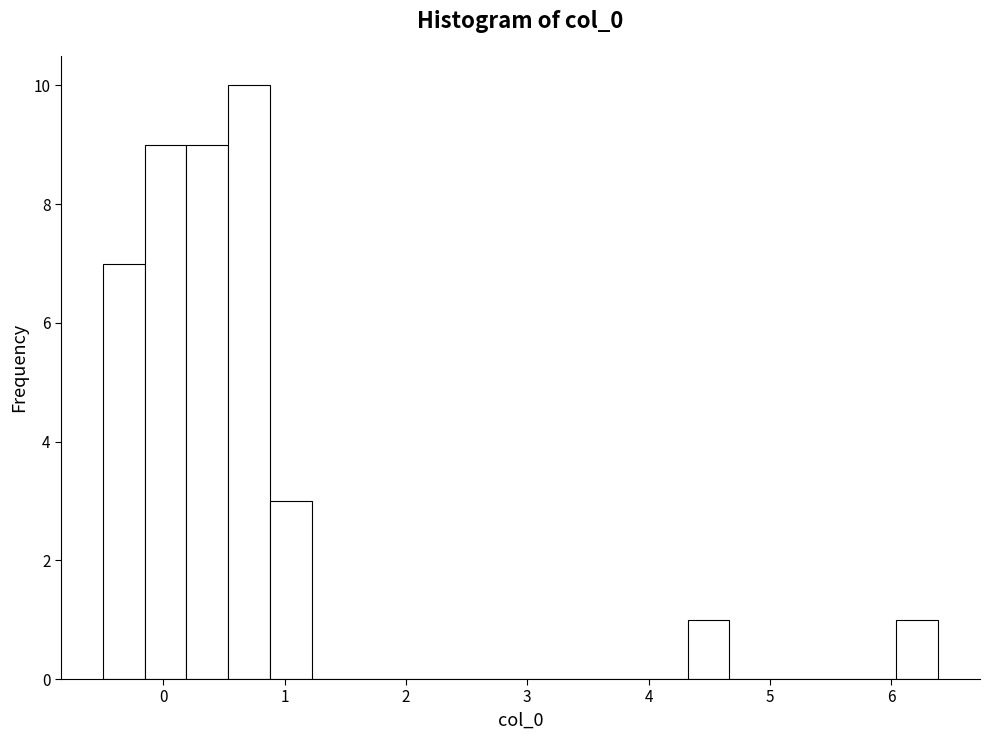

Around what value on the x-axis is the tallest bar? Give the approximate position of its centre, as read against the axis.

0.7